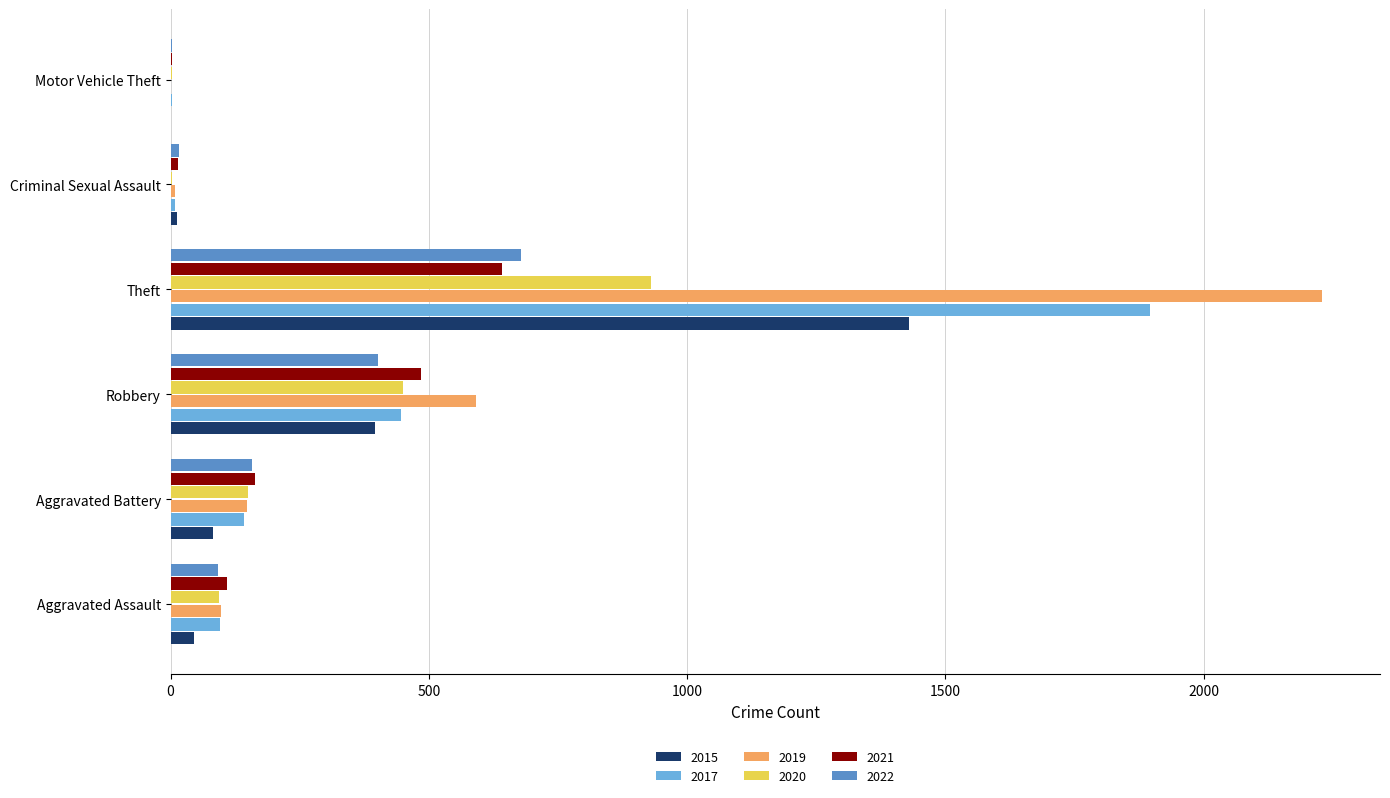

At which category does the chart reach its peak across all series?

Theft